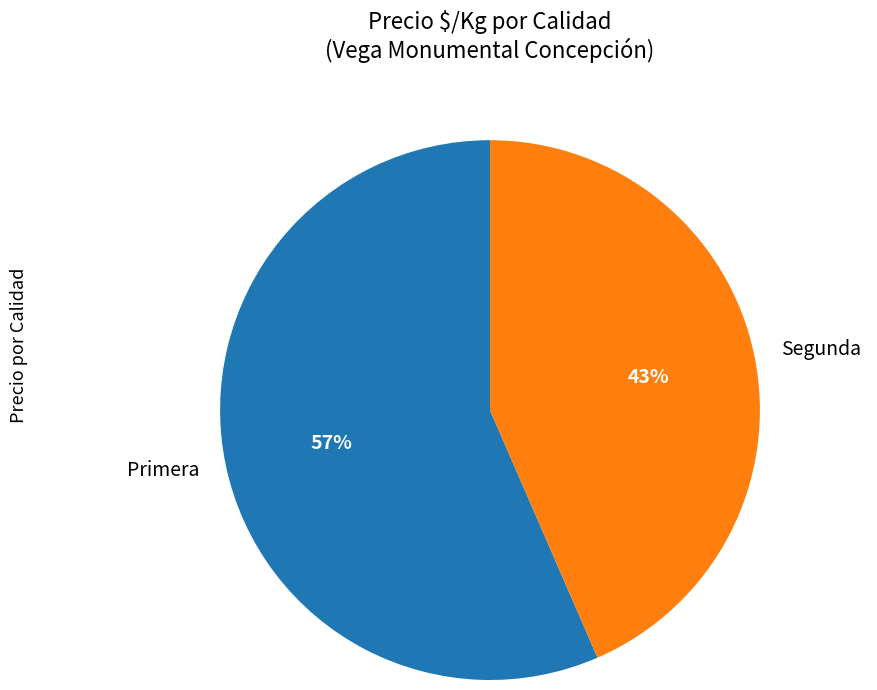

Which slice is the smallest?

Segunda